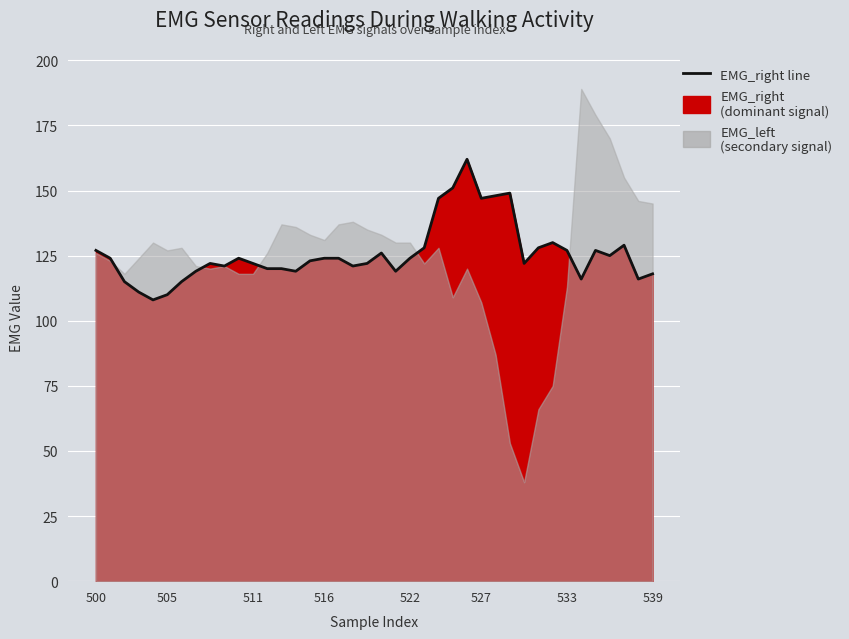

Which has a higher value, 513 or 534?

513